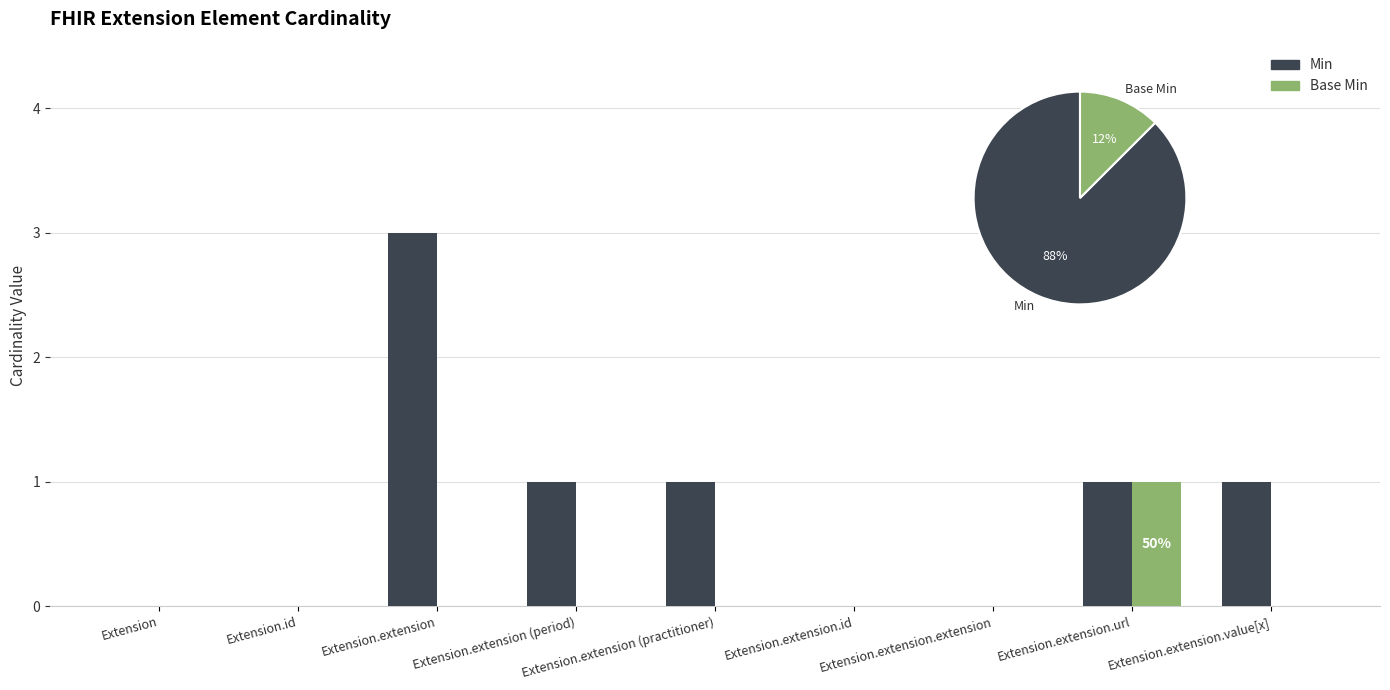

How many values in the Min series exceed 1?

1